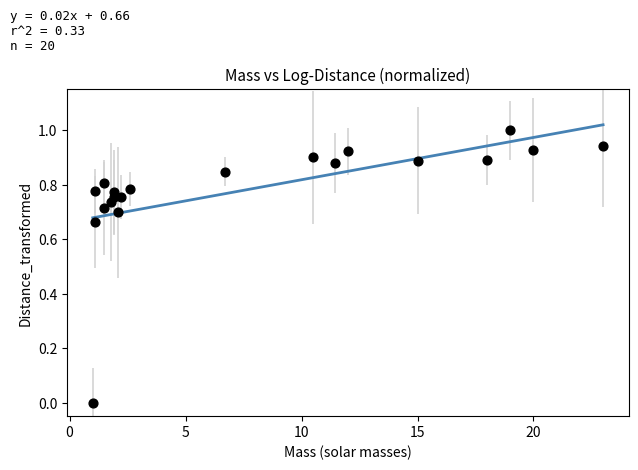

What is the range of Y values (max minus min)?

1.0